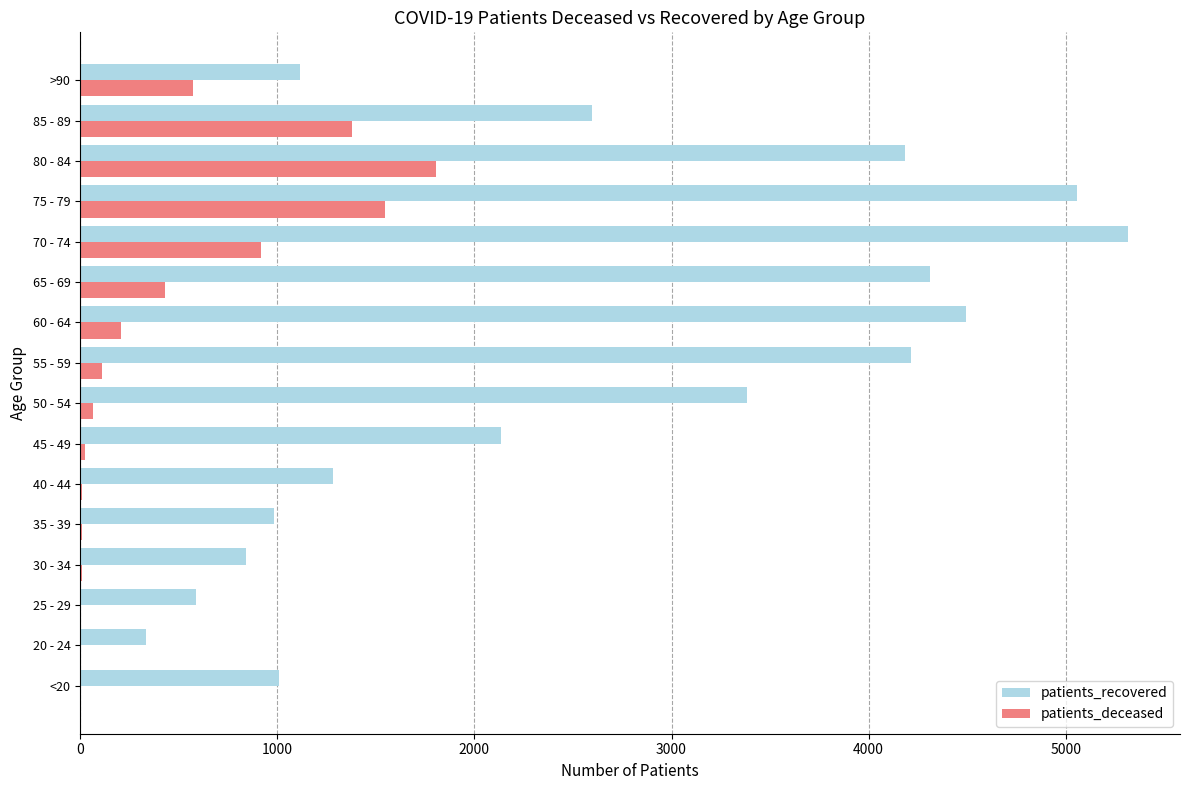

Which series changed the most between 20 - 24 and 50 - 54?

patients_recovered